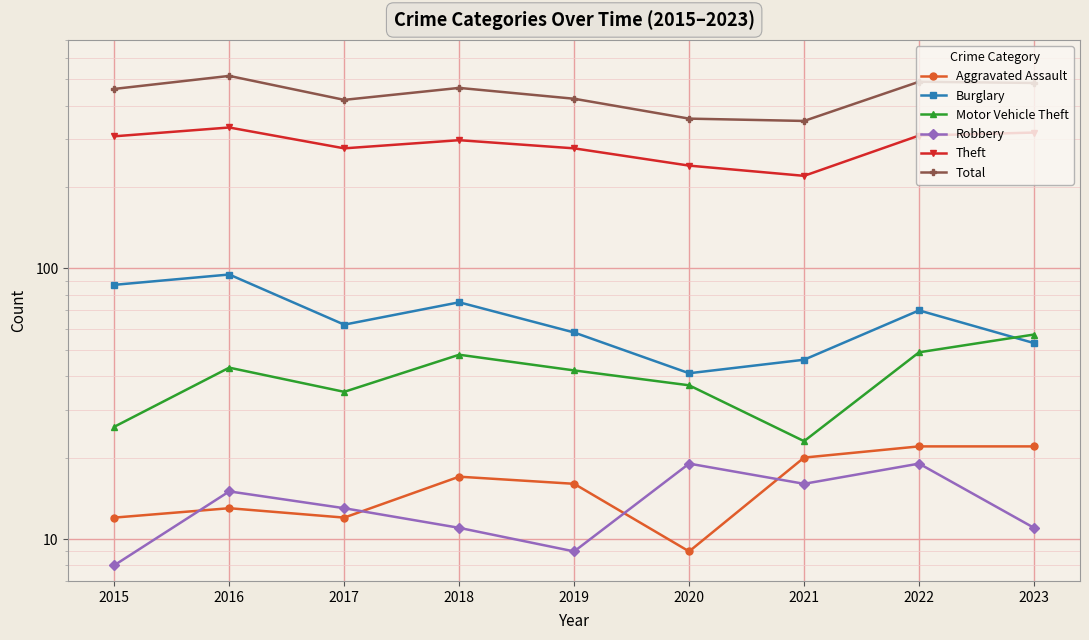

True or false: Theft has a value of 298 at 2018.

True